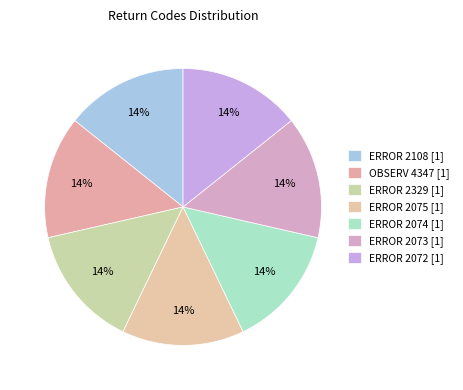

Which slice is the smallest?

2072